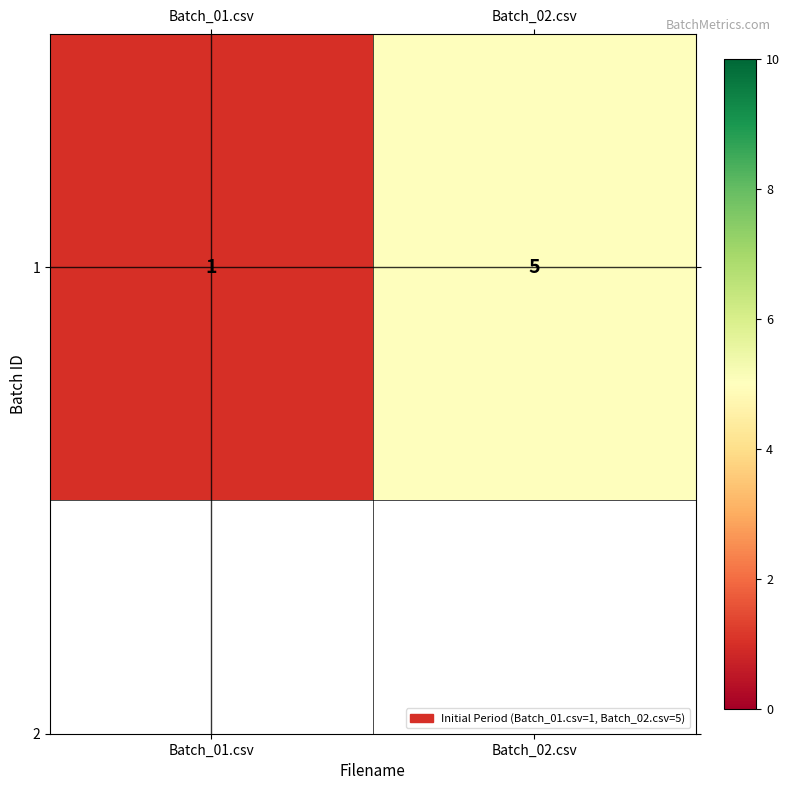

What value does the data have at Batch_01.csv?

1